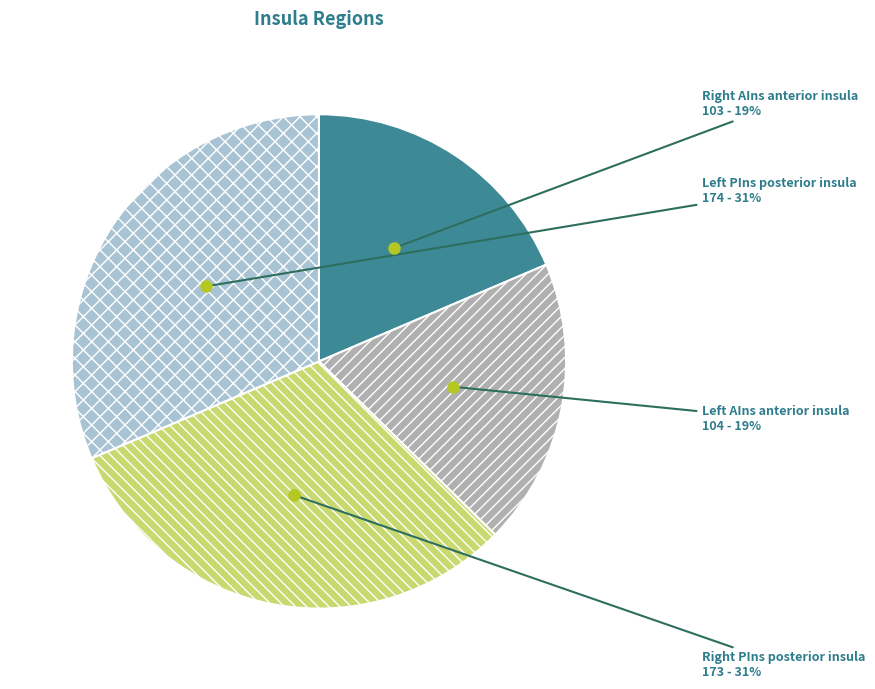

To the nearest percent, what is the average slice percentage?

25%